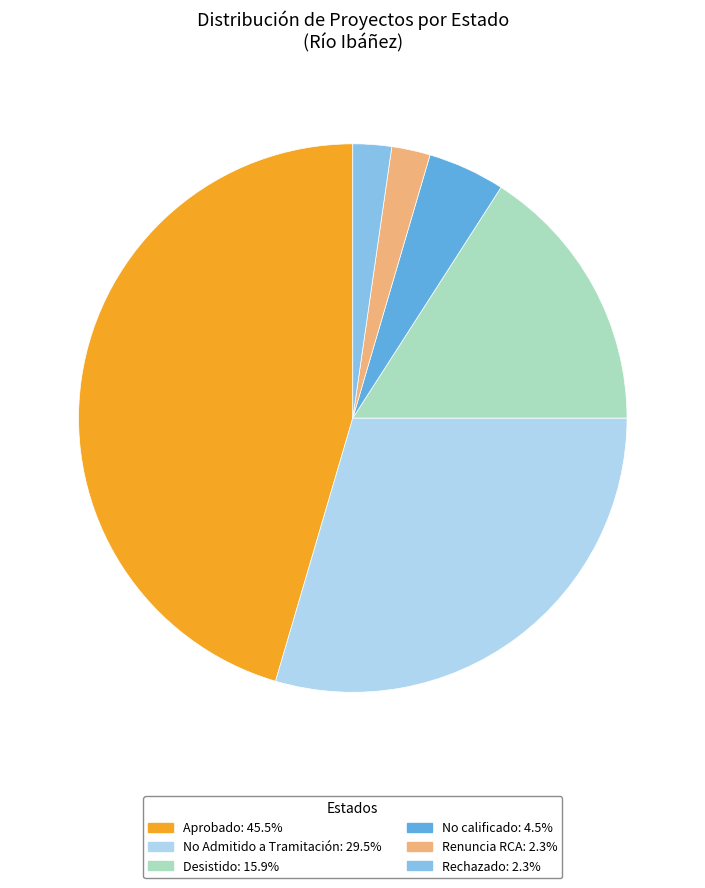

Does any single category account for the majority?

No